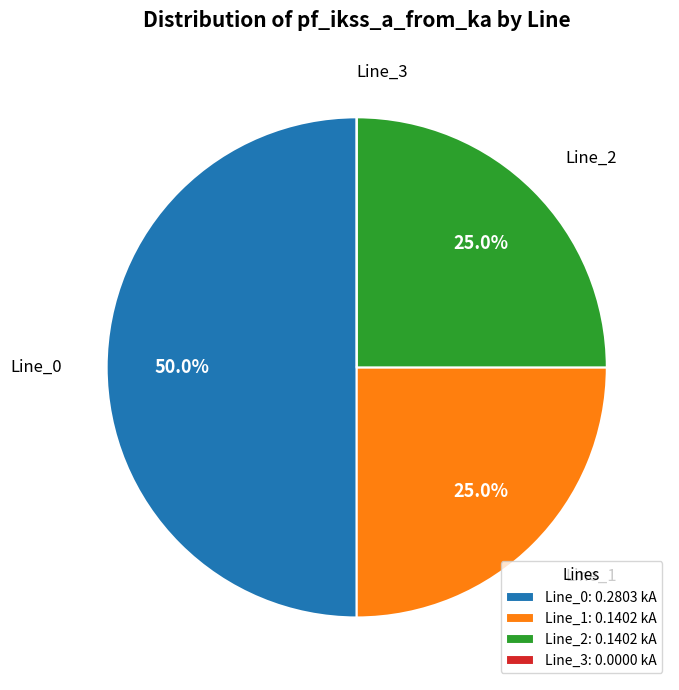

To the nearest percent, what is the average slice percentage?

25%